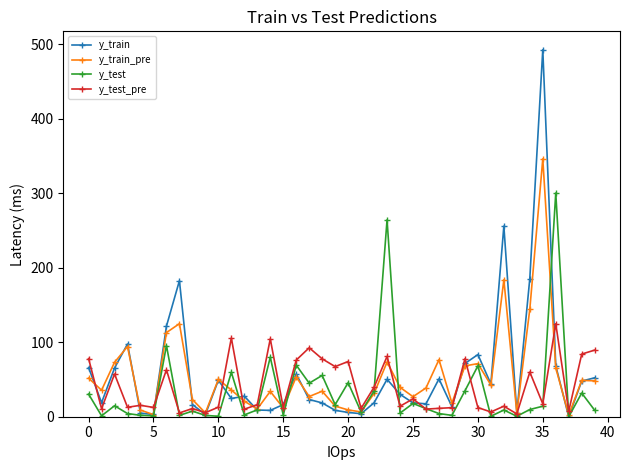

How many lines are shown in the chart?

4